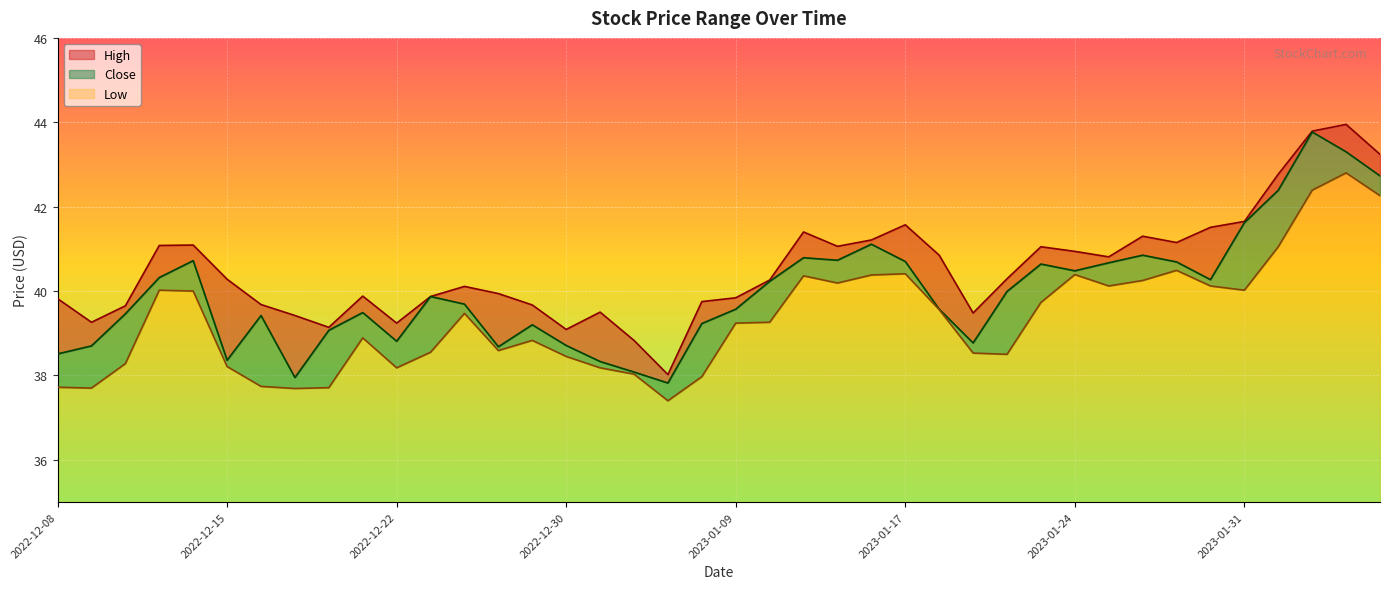

The Close series shows 21.0 at 2023-01-09. True or false?

False